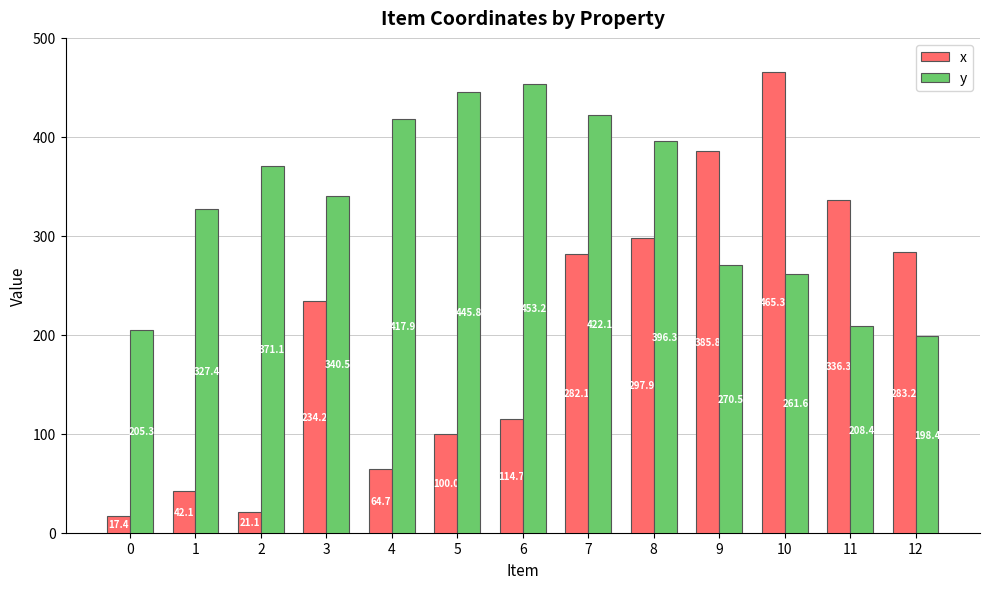

What is the greatest value displayed?

465.3